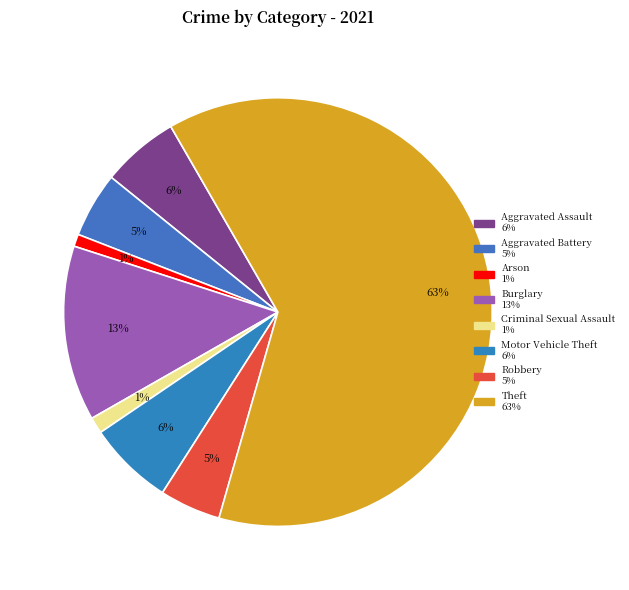

How many segments does this pie chart have?

8